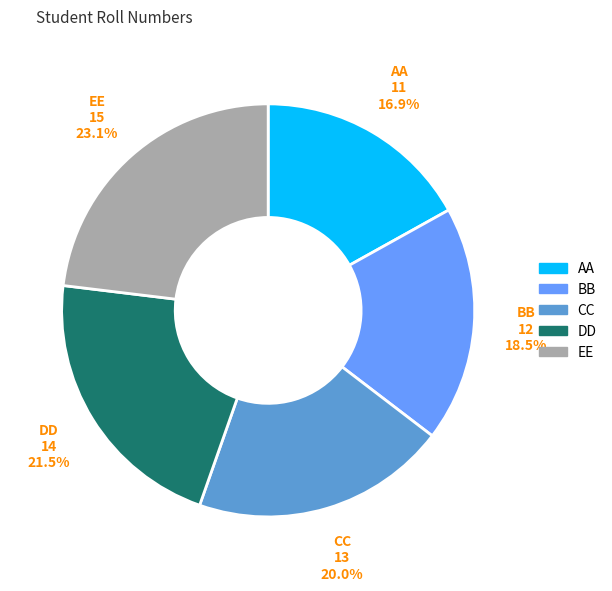

What is the smallest slice in the pie chart?

AA